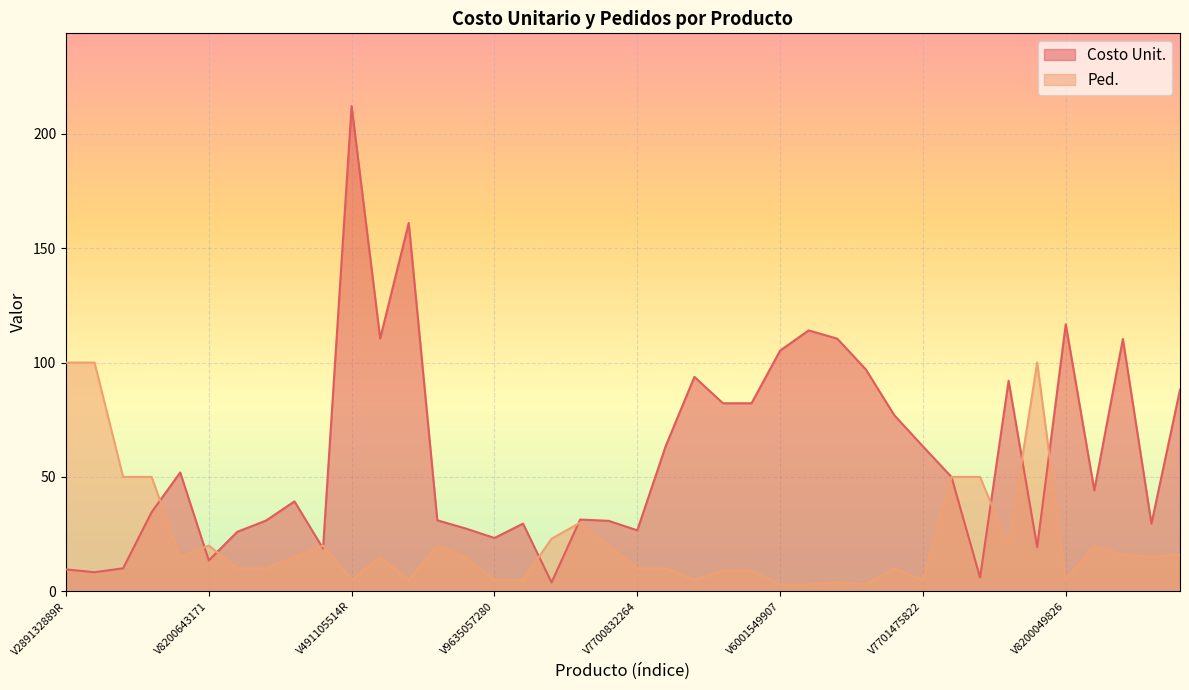

What is the difference between the second highest and minimum values in the Costo Unit. series?

157.1